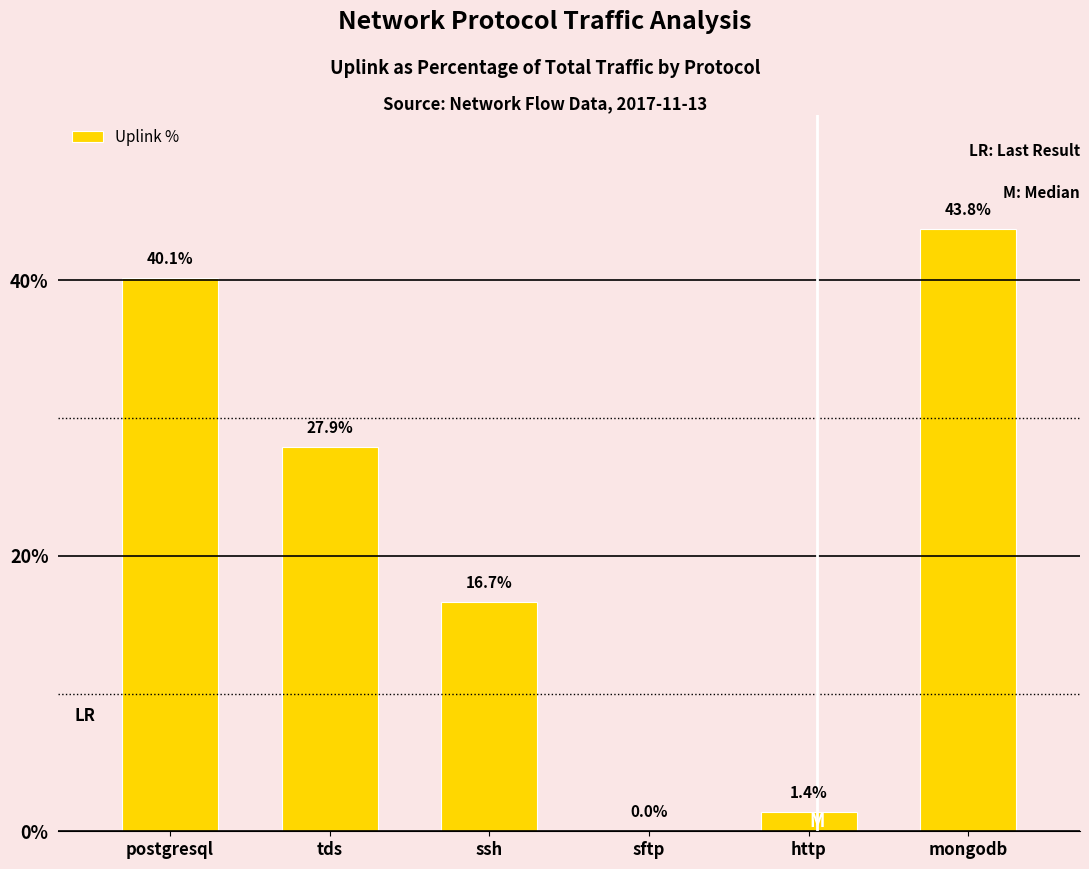

Which has a higher value, sftp or http?

http